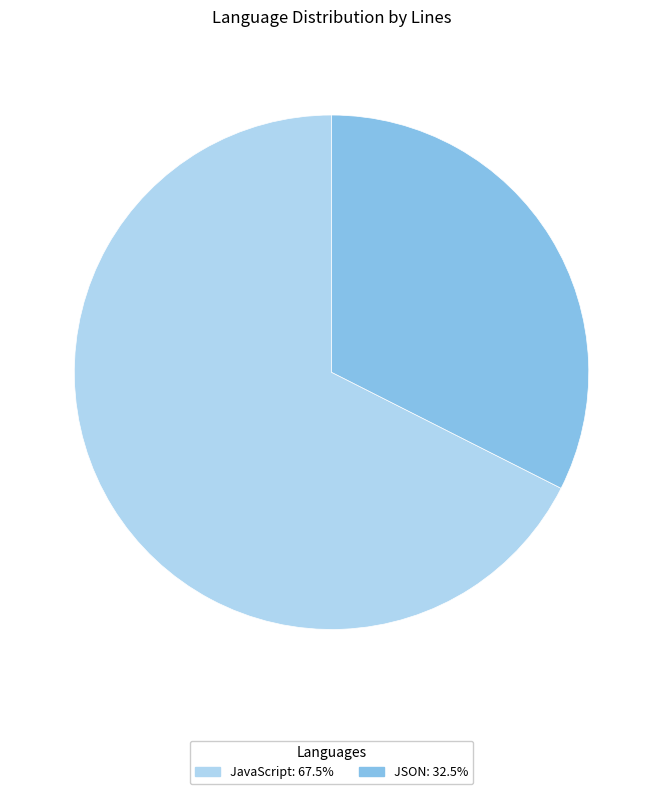

Between JavaScript and JSON, which is larger?

JavaScript